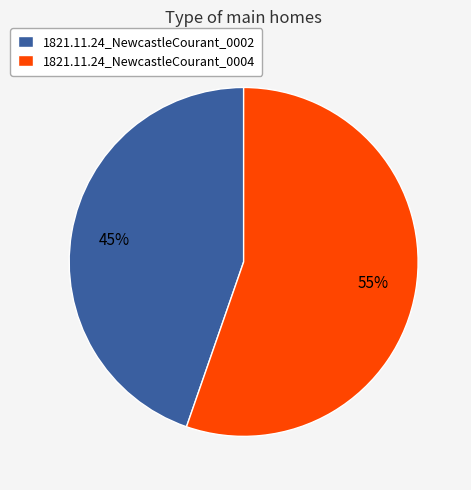

Which category has the biggest portion of the pie?

1821.11.24_NewcastleCourant_0004